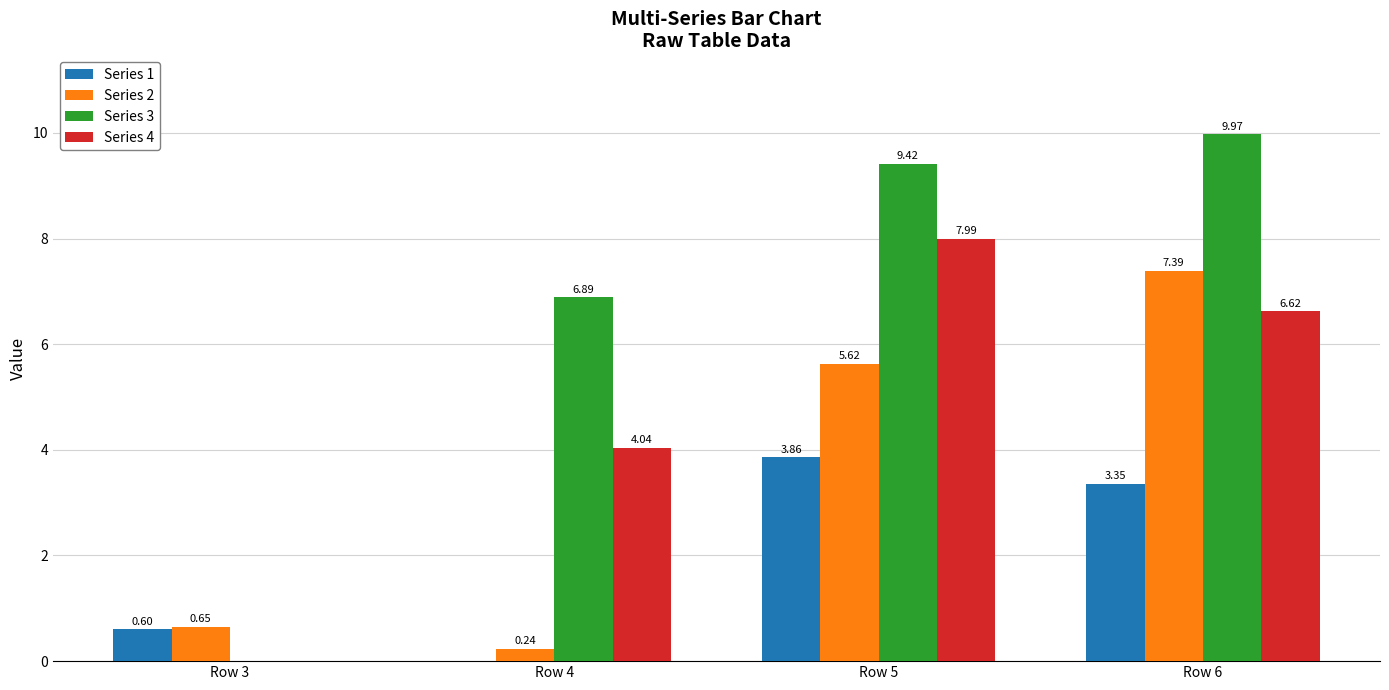

At which category is the sum across all series the highest?

Row 6